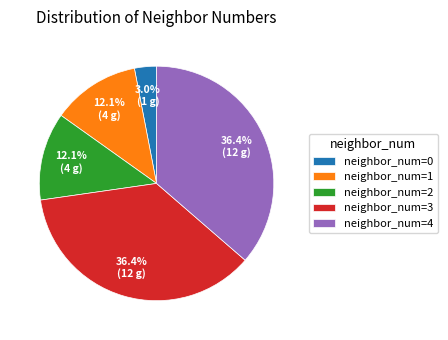

Count the number of slices in the pie.

5